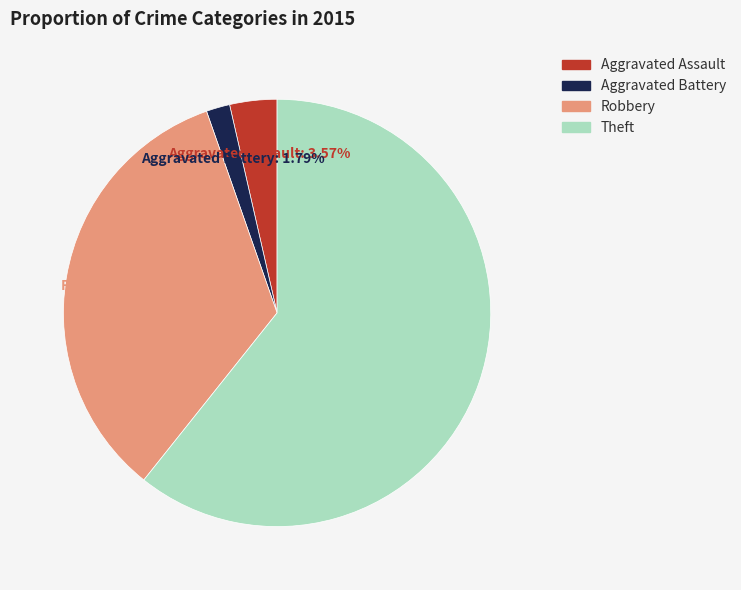

Does any single category account for the majority?

Yes